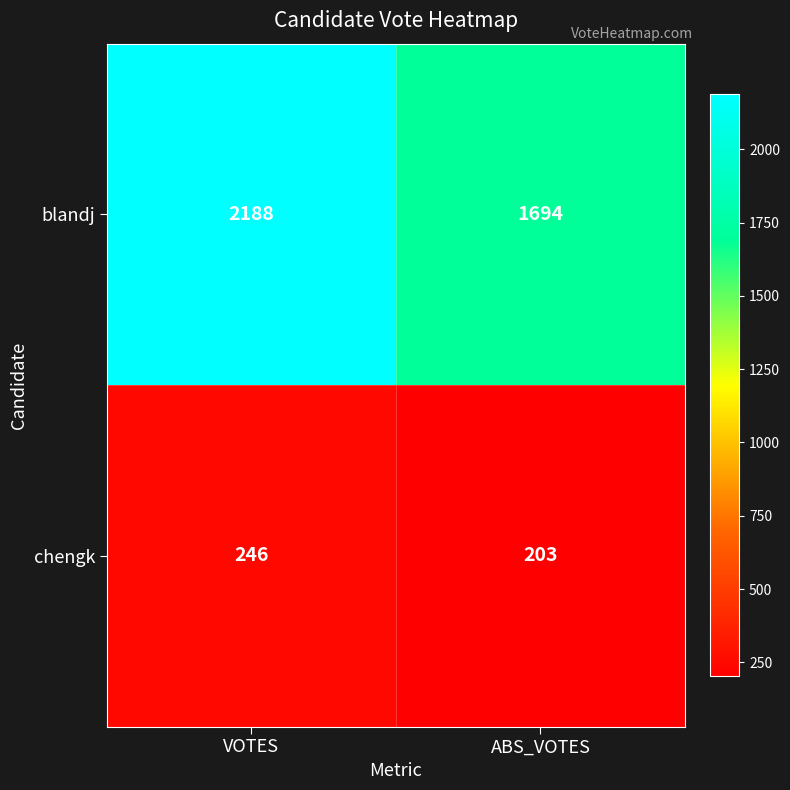

What is the average value of the blandj series?

1941